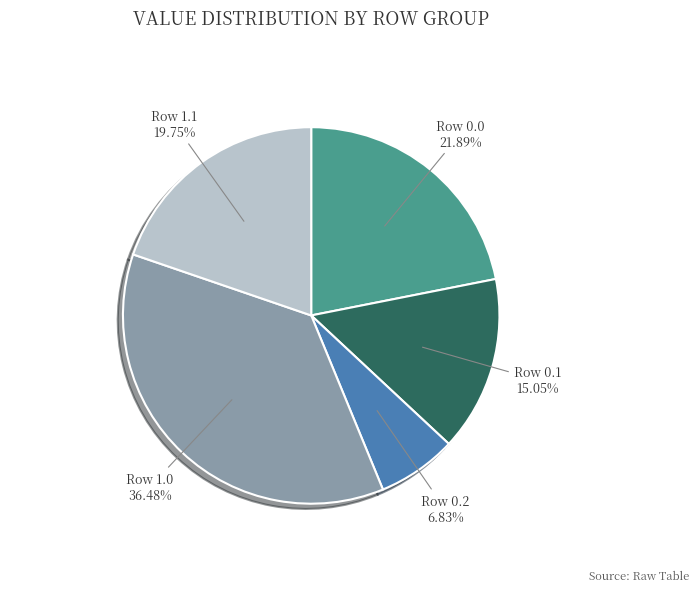

What is the ratio of the value at Row 1.0 to the value at Row 0.1?

2.4